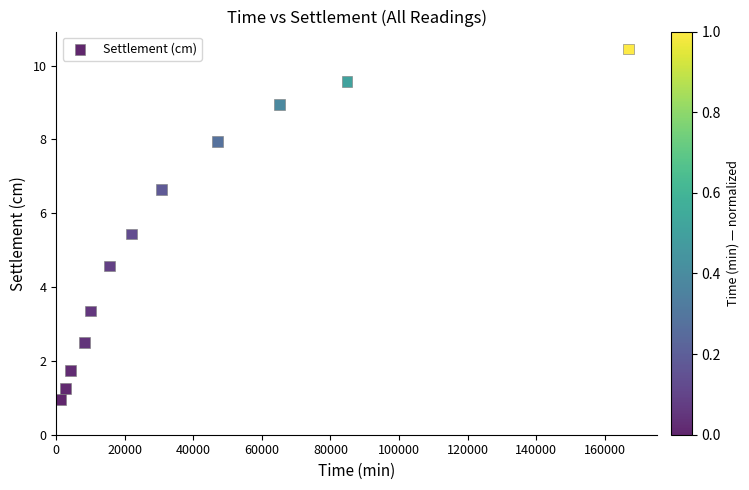

What is the range of X values (max minus min)?

165720.0